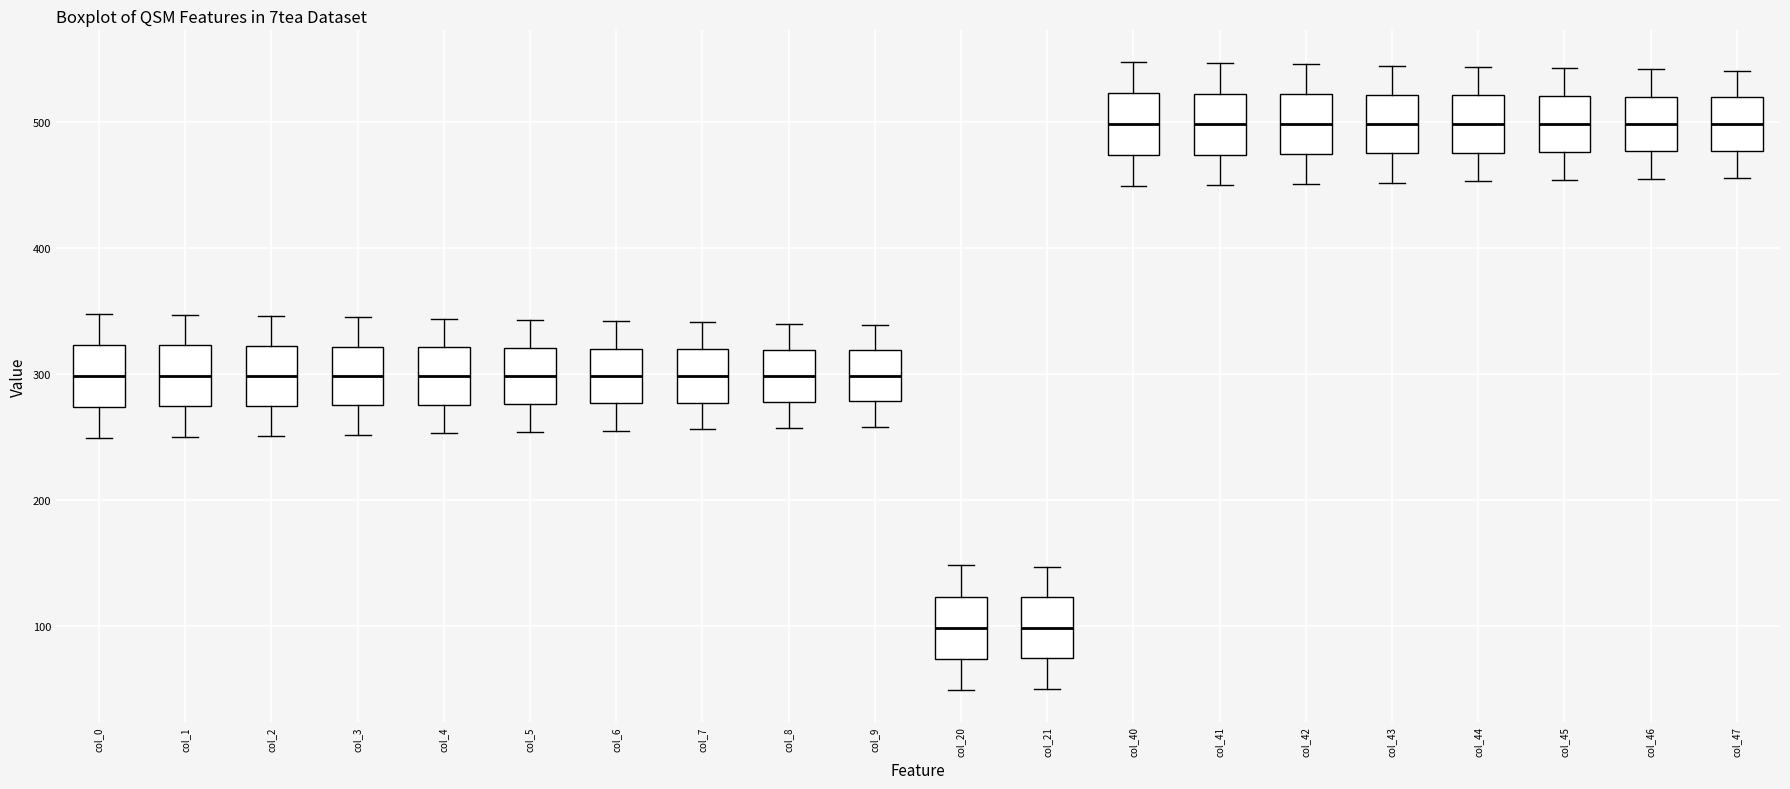

Reading left to right, transcribe this box plot: for each box, give where its median line is, the range the box spans, and where its two whiskers end, as read against the y-axis. The values are not printed on the chart, so give them approximately, as read against the axis.

col_0: median 300, box 270 to 320, whiskers 250 to 350
col_1: median 300, box 270 to 320, whiskers 250 to 350
col_2: median 300, box 270 to 320, whiskers 250 to 350
col_3: median 300, box 280 to 320, whiskers 250 to 350
col_4: median 300, box 280 to 320, whiskers 250 to 340
col_5: median 300, box 280 to 320, whiskers 250 to 340
col_6: median 300, box 280 to 320, whiskers 260 to 340
col_7: median 300, box 280 to 320, whiskers 260 to 340
col_8: median 300, box 280 to 320, whiskers 260 to 340
col_9: median 300, box 280 to 320, whiskers 260 to 340
col_20: median 100, box 70 to 120, whiskers 50 to 150
col_21: median 100, box 70 to 120, whiskers 50 to 150
col_40: median 500, box 470 to 520, whiskers 450 to 550
col_41: median 500, box 470 to 520, whiskers 450 to 550
col_42: median 500, box 470 to 520, whiskers 450 to 550
col_43: median 500, box 480 to 520, whiskers 450 to 550
col_44: median 500, box 480 to 520, whiskers 450 to 540
col_45: median 500, box 480 to 520, whiskers 450 to 540
col_46: median 500, box 480 to 520, whiskers 460 to 540
col_47: median 500, box 480 to 520, whiskers 460 to 540